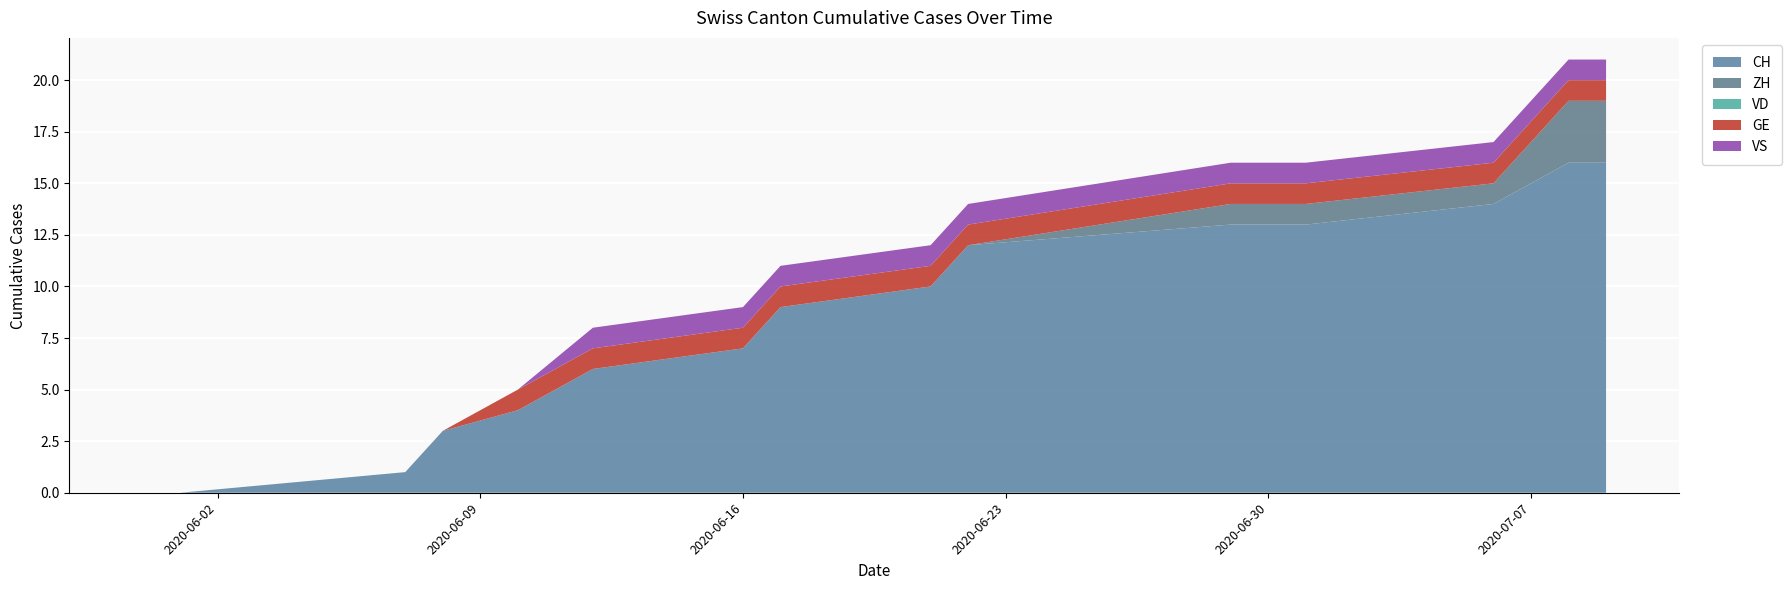

Reading left to right, what are all the values shown in this chart?

CH: 0	0	1	3	4	6	7	9	10	12	13	13	13	14	16	16
ZH: 0	0	0	0	0	0	0	0	0	0	1	1	1	1	3	3
VD: 0	0	0	0	0	0	0	0	0	0	0	0	0	0	0	0
GE: 0	0	0	0	1	1	1	1	1	1	1	1	1	1	1	1
VS: 0	0	0	0	0	1	1	1	1	1	1	1	1	1	1	1